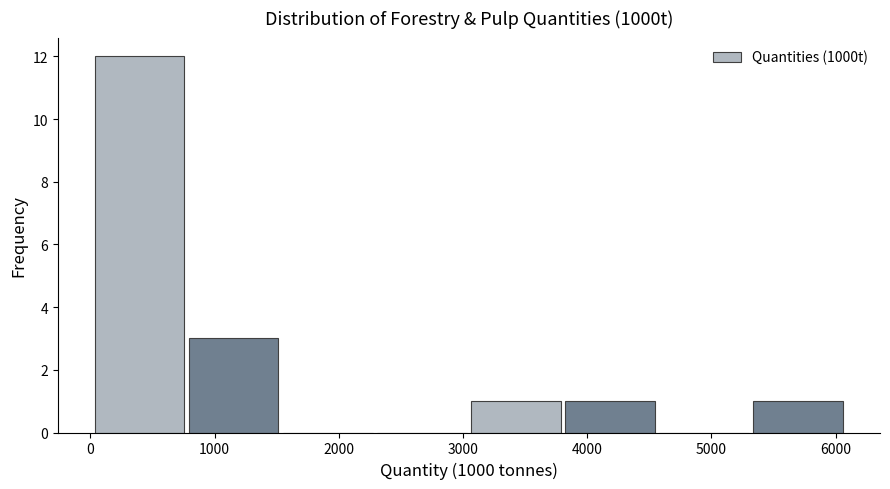

Which range on the x-axis has the tallest bar?

0 to 800